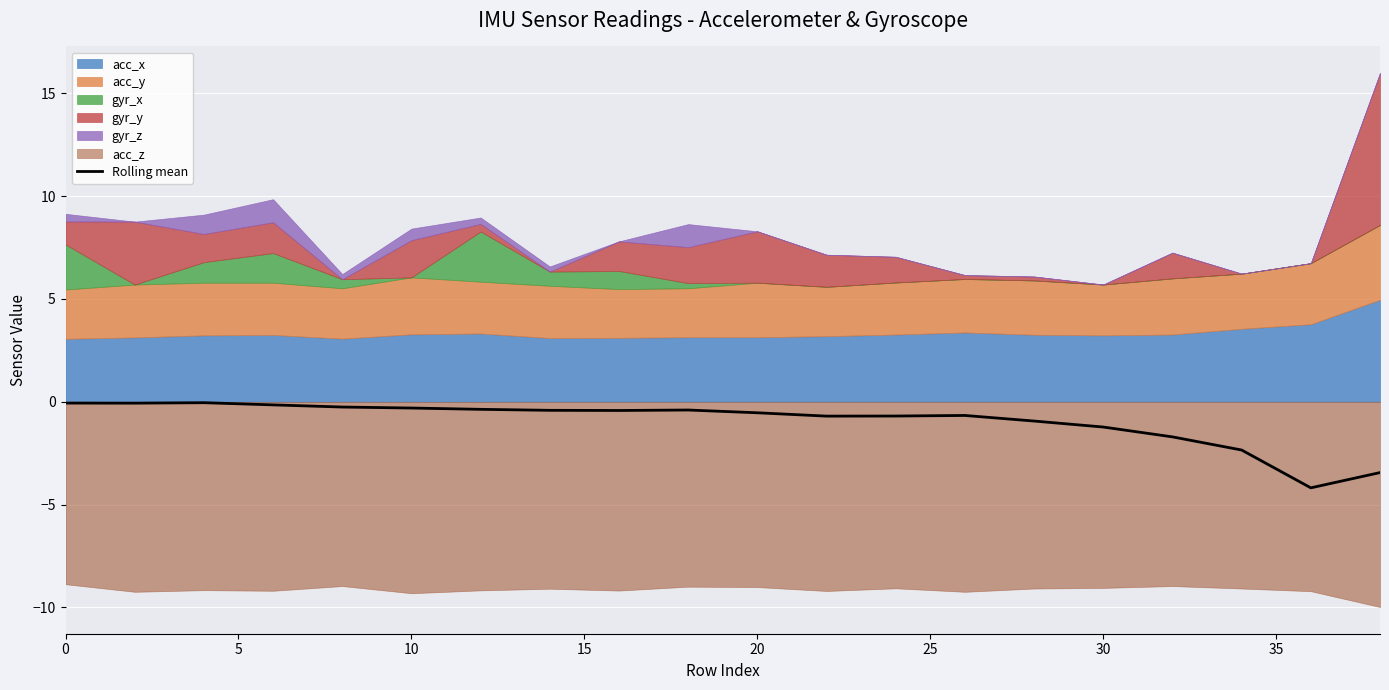

What is the minimum value for Rolling mean?

-4.2